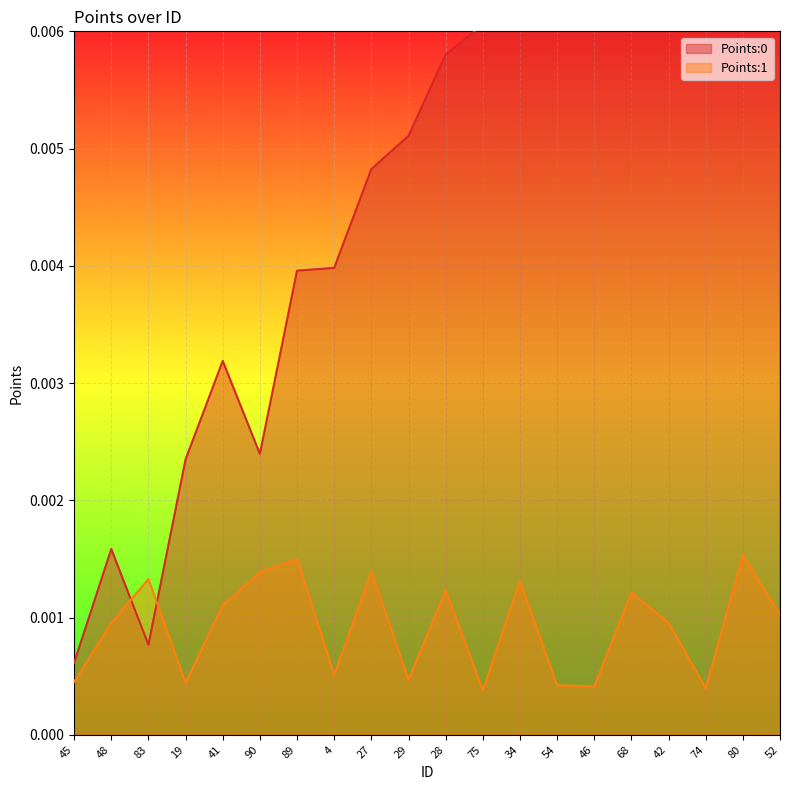

What are all the series names shown in the legend?

Points:0, Points:1